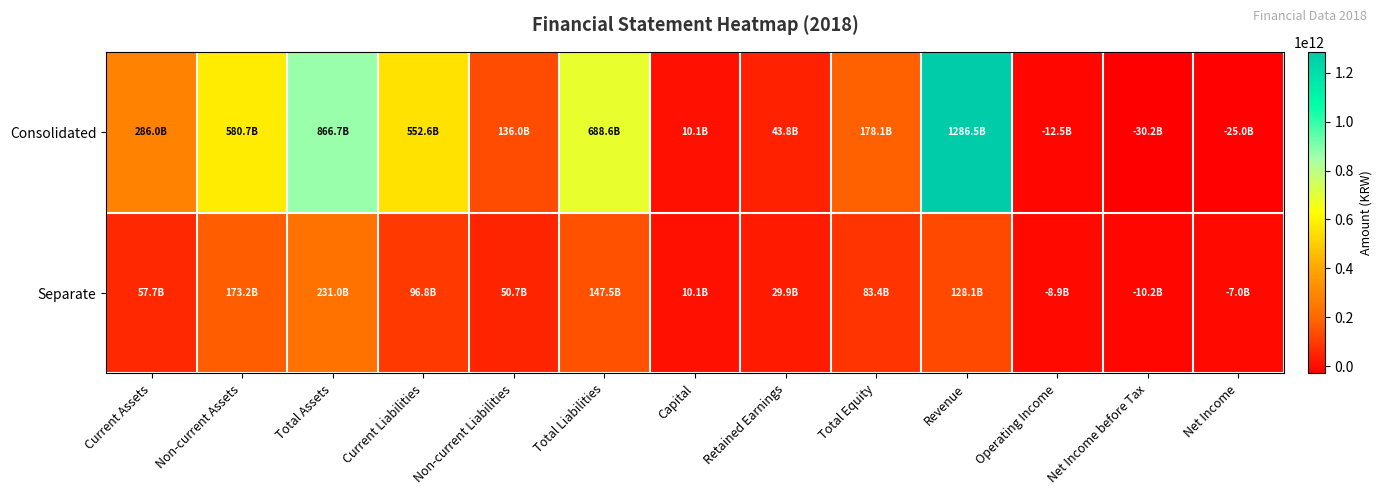

Reading left to right, what are all the values shown in this chart?

Consolidated: Current Assets=286027062209	Non-current Assets=580680842254	Total Assets=866707904463	Current Liabilities=552601015273	Non-current Liabilities=136015278781	Total Liabilities=688616294054	Capital=10070623000	Retained Earnings=43827792701	Total Equity=178091610409	Revenue=1286481785871	Operating Income=-12452882183	Net Income before Tax=-30217847489	Net Income=-25040170955
Separate: Current Assets=57749822720	Non-current Assets=173205027047	Total Assets=230954849767	Current Liabilities=96821401025	Non-current Liabilities=50719974549	Total Liabilities=147541375574	Capital=10070623000	Retained Earnings=29903491740	Total Equity=83413474193	Revenue=128135046943	Operating Income=-8894840290	Net Income before Tax=-10151177168	Net Income=-7034543398